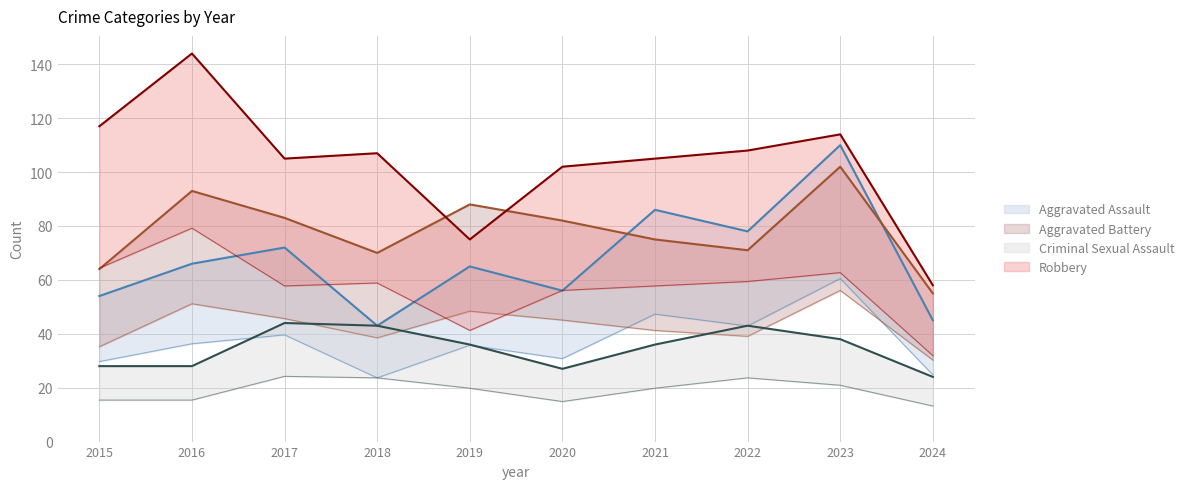

What is the value of the Aggravated Battery point at the 2nd from the left?

93.0